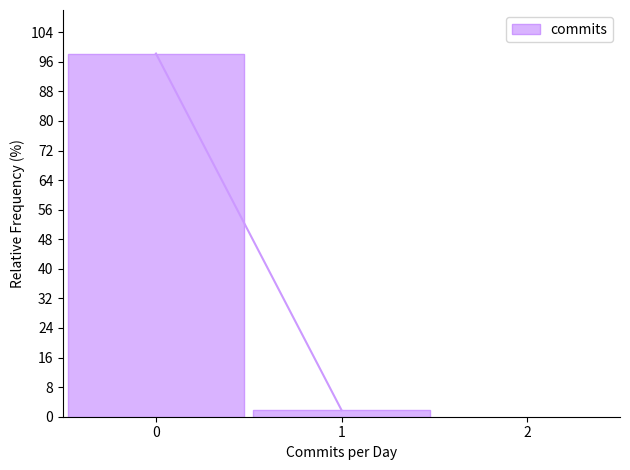

What is the height of the bar covering 0.5 to 1.5 on the x-axis? The values are not printed on the chart, so give them approximately, as read against the axis.

2